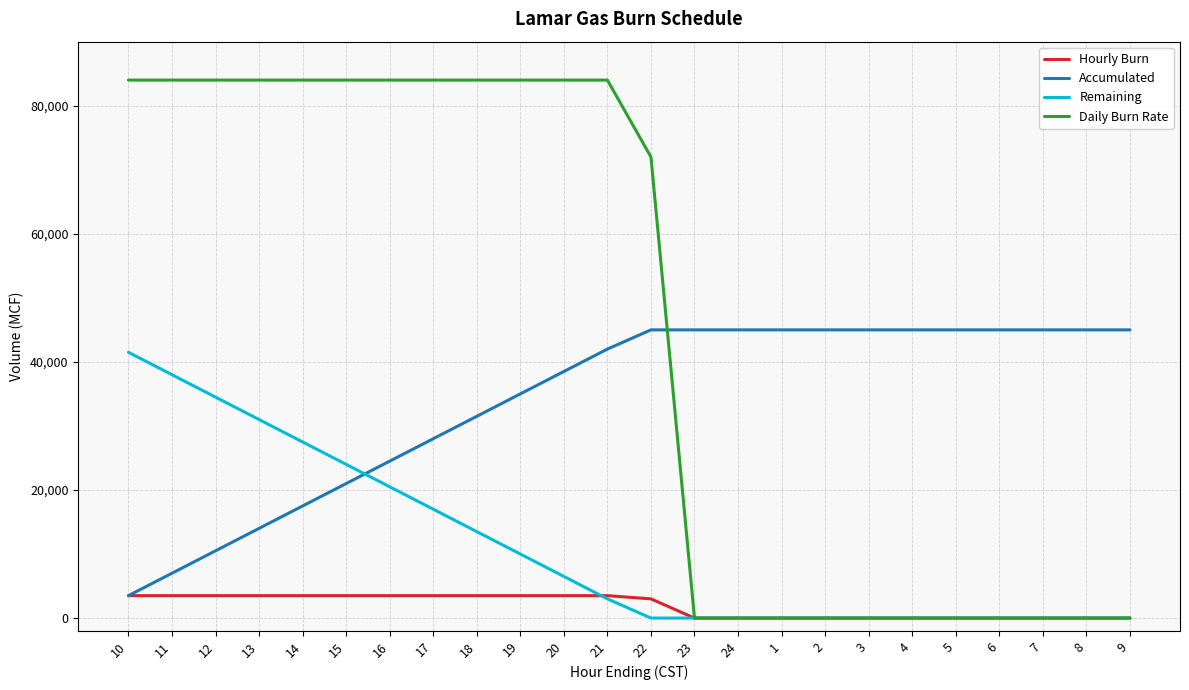

The value of Remaining at 5 is -16021. True or false?

False